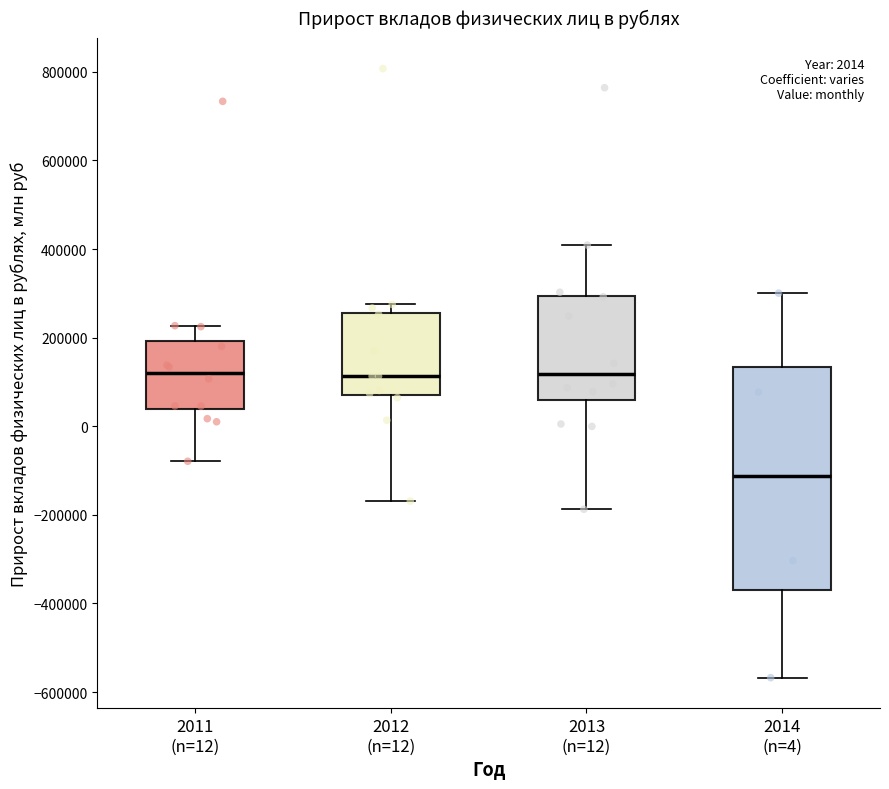

Which box is the tallest, from its lower edge to its upper edge?

2014 (n=4)